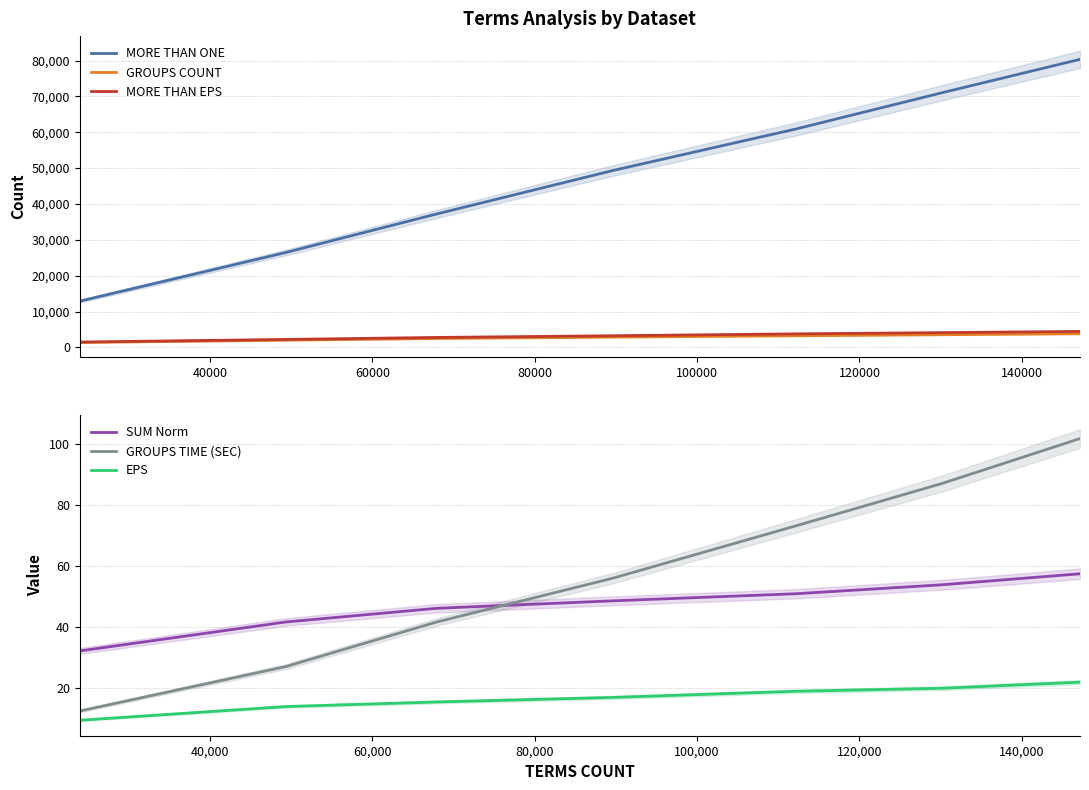

True or false: MORE THAN EPS and SUM Norm cross at least once.

False